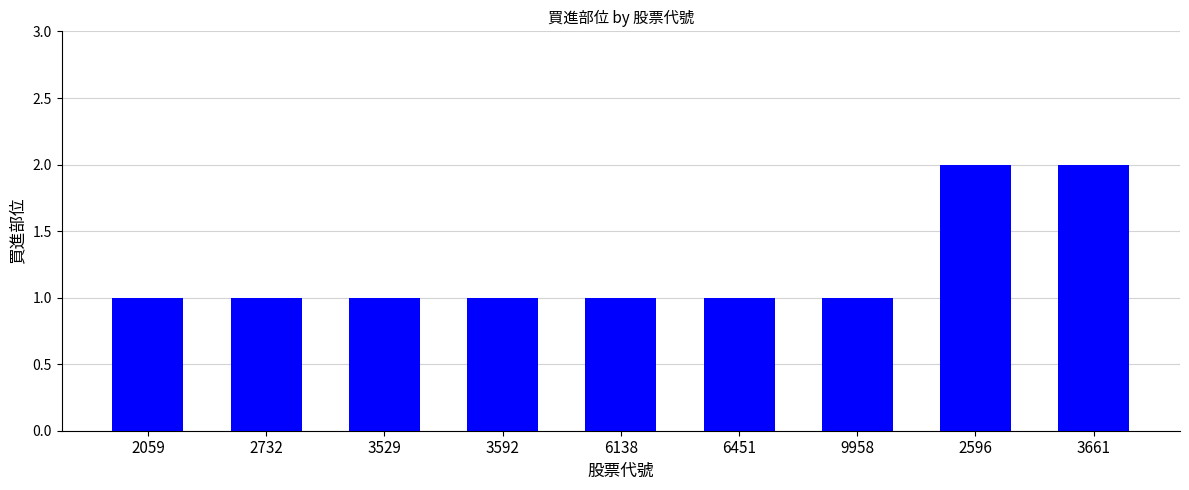

The value at 6451 is 2. True or false?

False